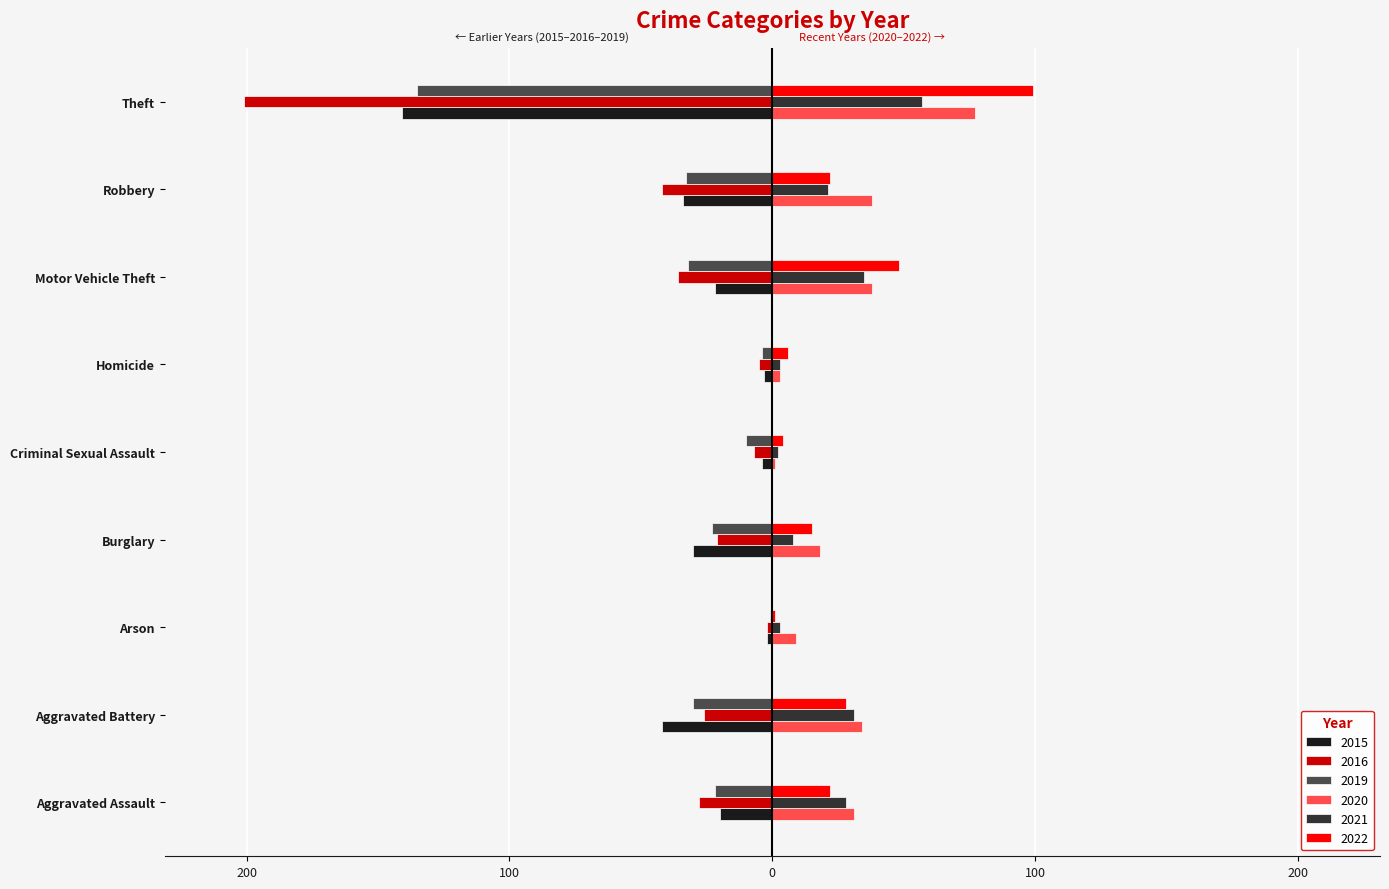

What is the sum of the 2015 values at Aggravated Assault and Arson?

-22